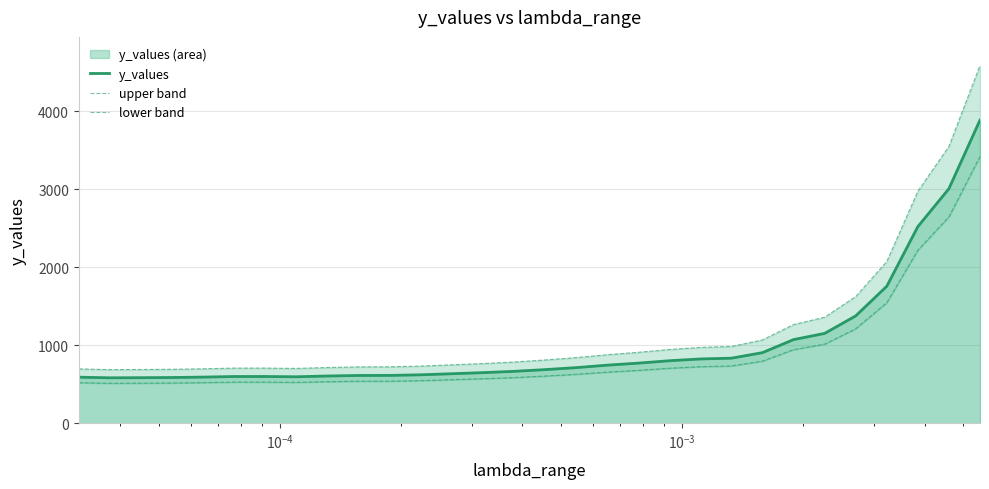

True or false: y_values and upper band cross at least once.

False